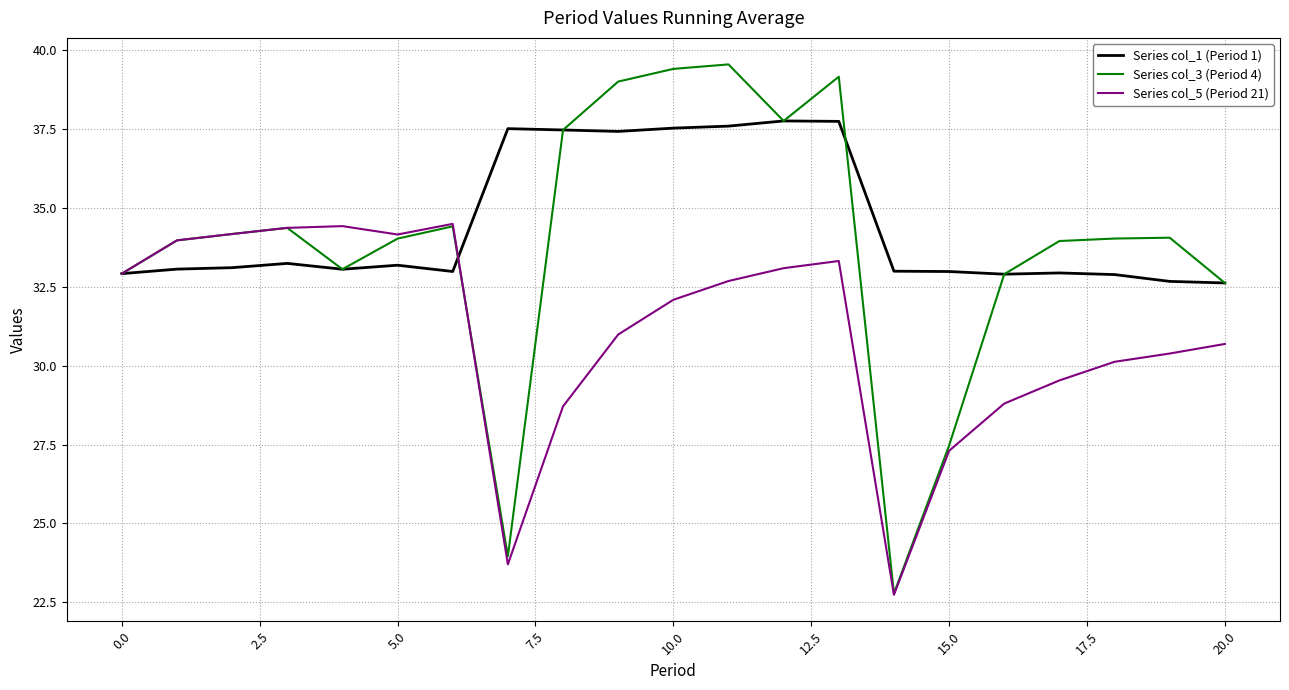

What is the greatest value displayed?

39.6